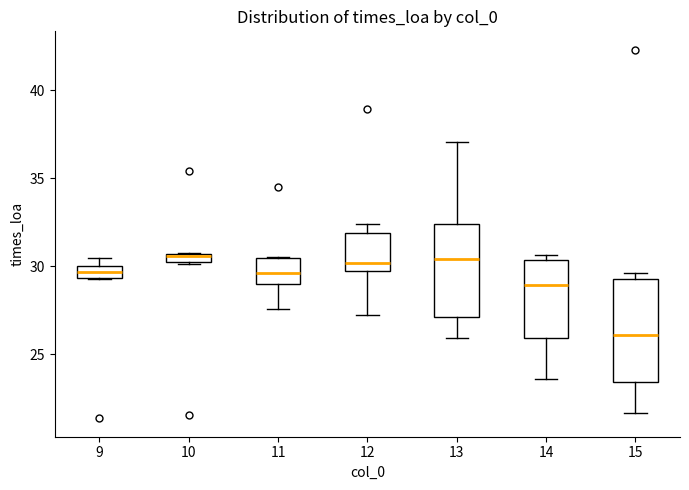

Which box has the lowest median line?

15